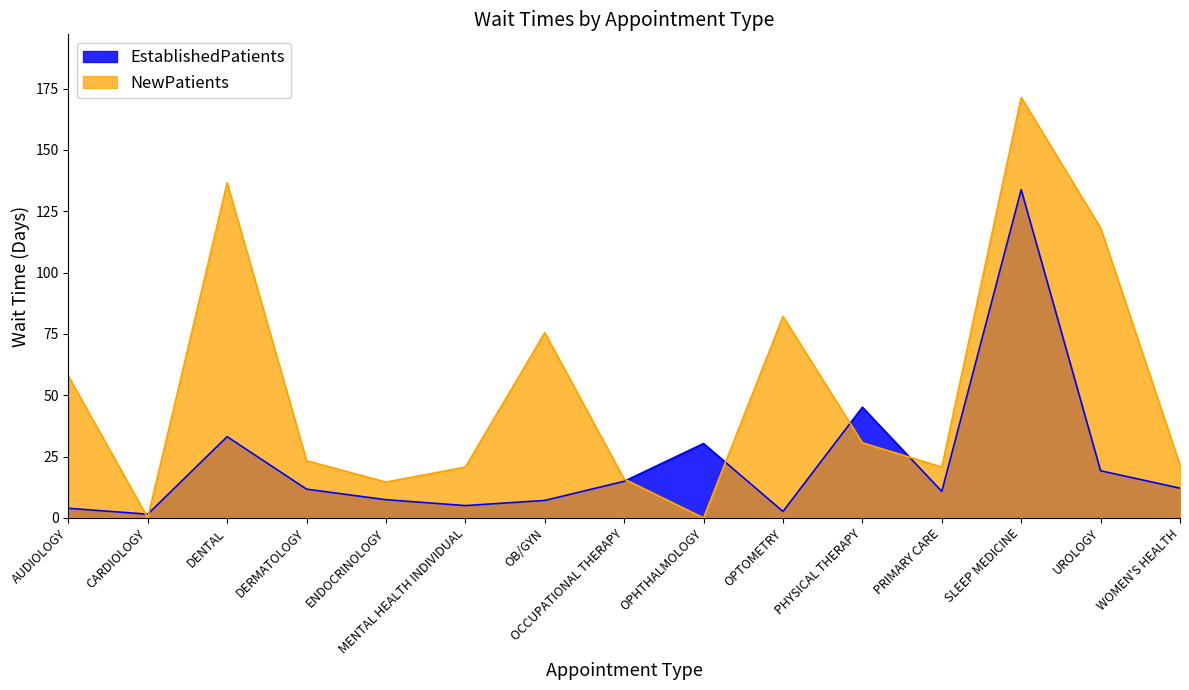

Reading right to left, list all the values displayed in this chart.

EstablishedPatients: 12.1	19.2	133.8	10.8	45.1	2.6	30.3	14.9	7.1	5.0	7.4	11.7	33.1	1.5	3.9
NewPatients: 21.5	118.2	171.4	20.7	30.6	82.1	0.0	15.8	75.5	20.7	14.6	23.3	136.6	0.0	57.8